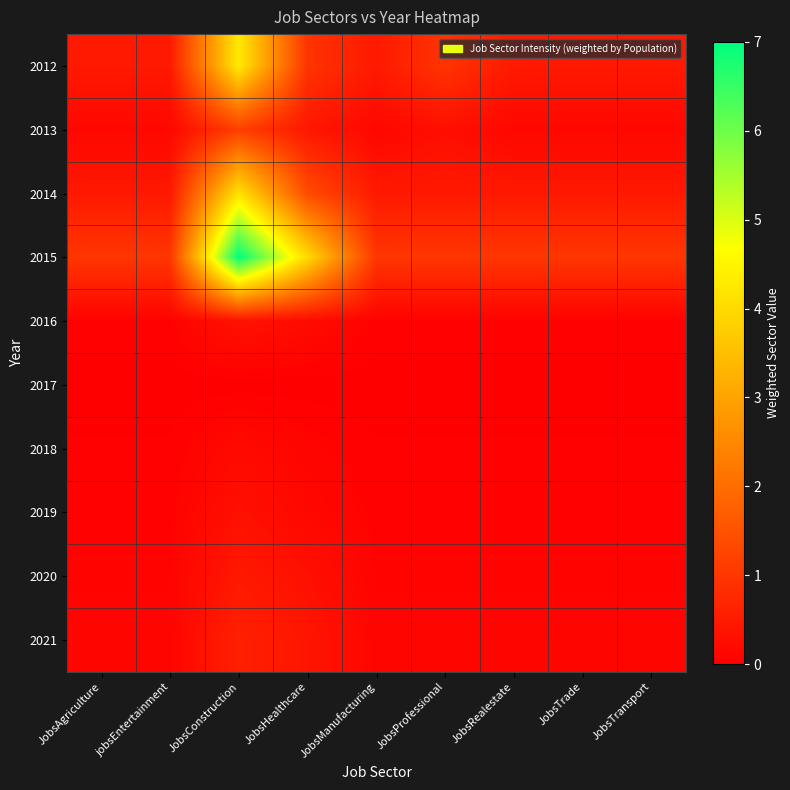

At which category is the sum across all series the highest?

JobsConstruction